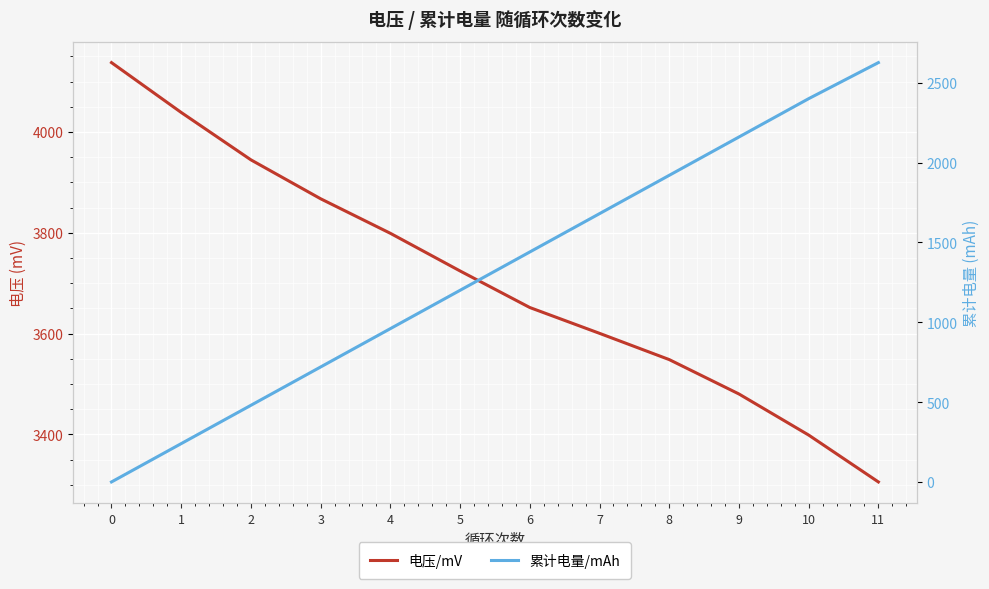

The 电压/mV series shows 1289.1 at 3. True or false?

False